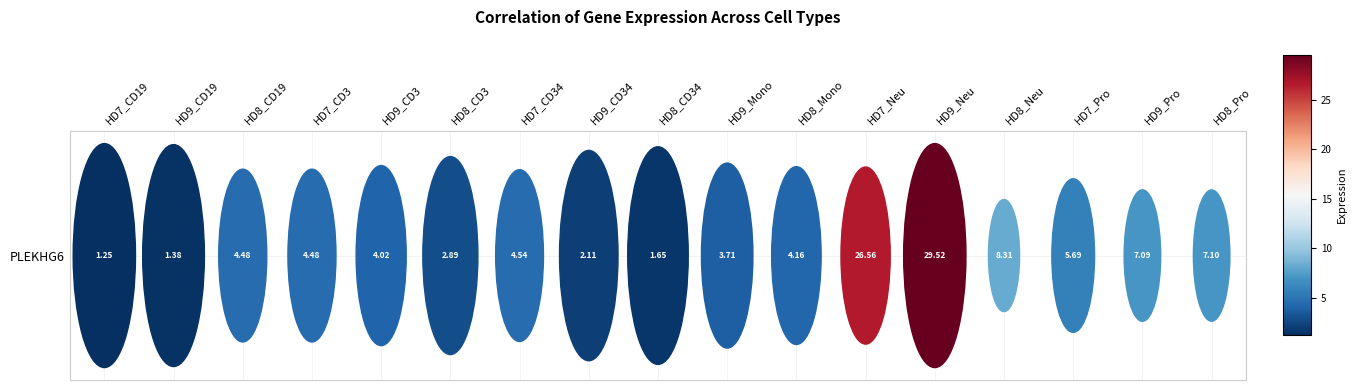

Between HD9_CD34 and HD7_CD19, which is larger?

HD9_CD34